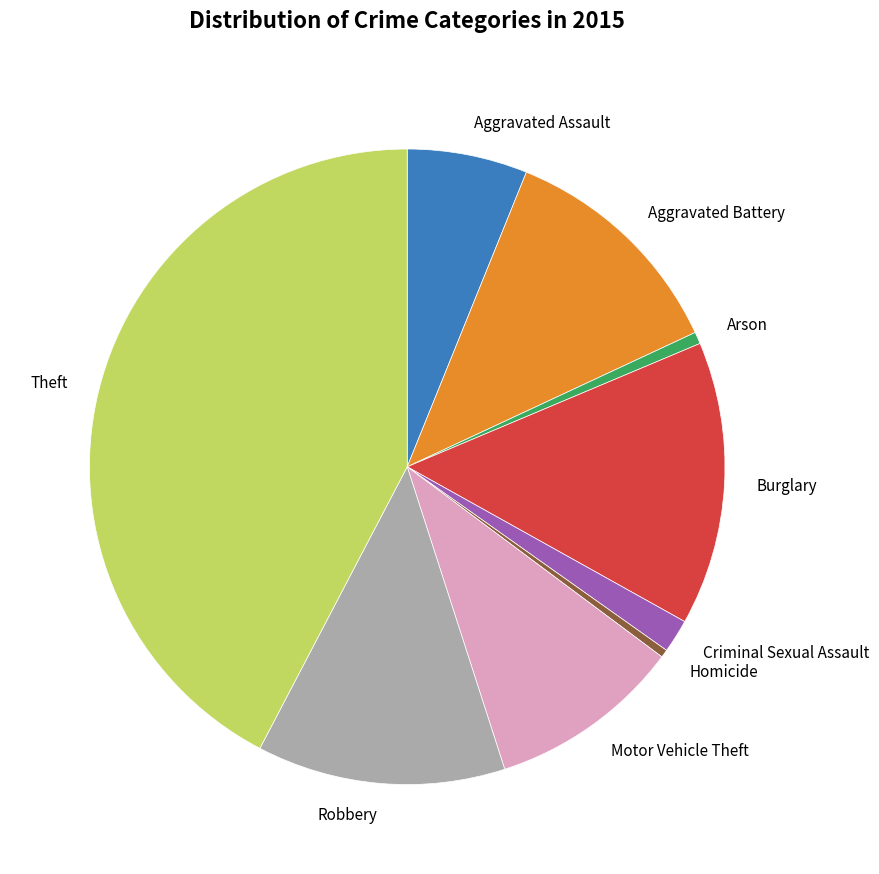

Approximately how many times larger is the value at Aggravated Battery compared to Theft?

0.3